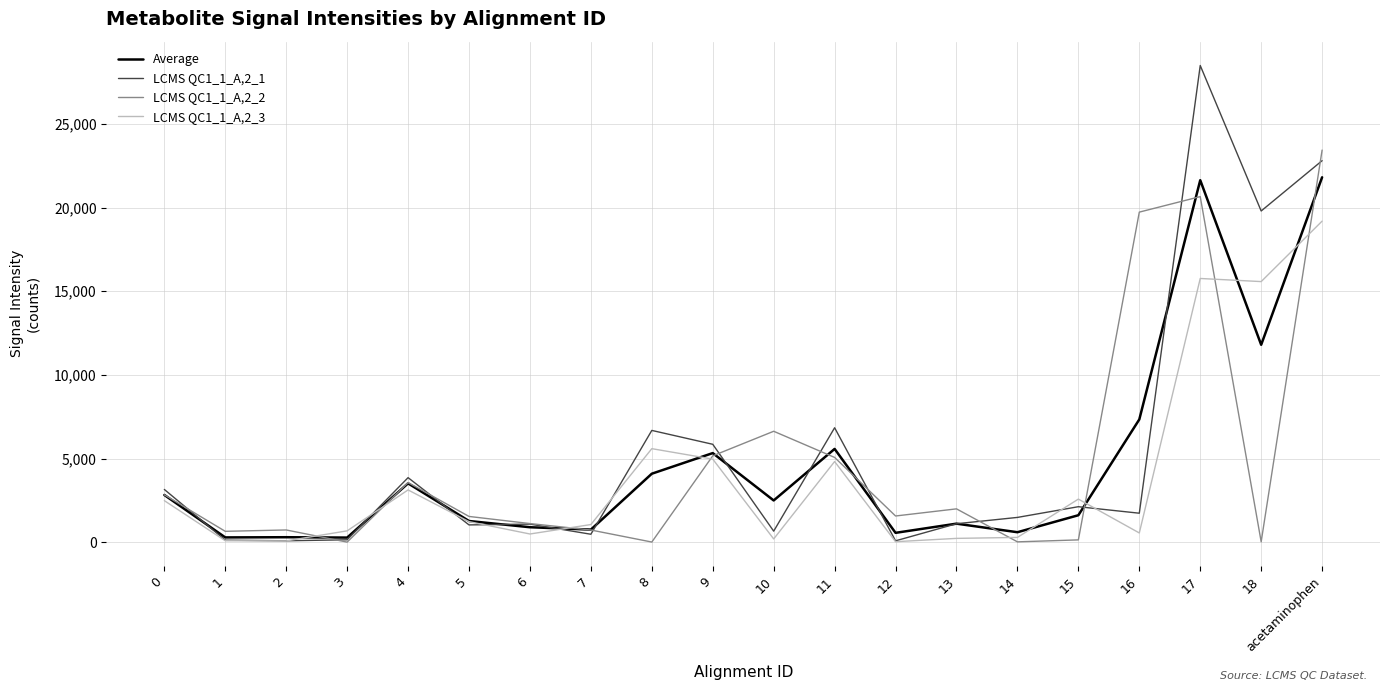

Count the number of data series in this chart.

4